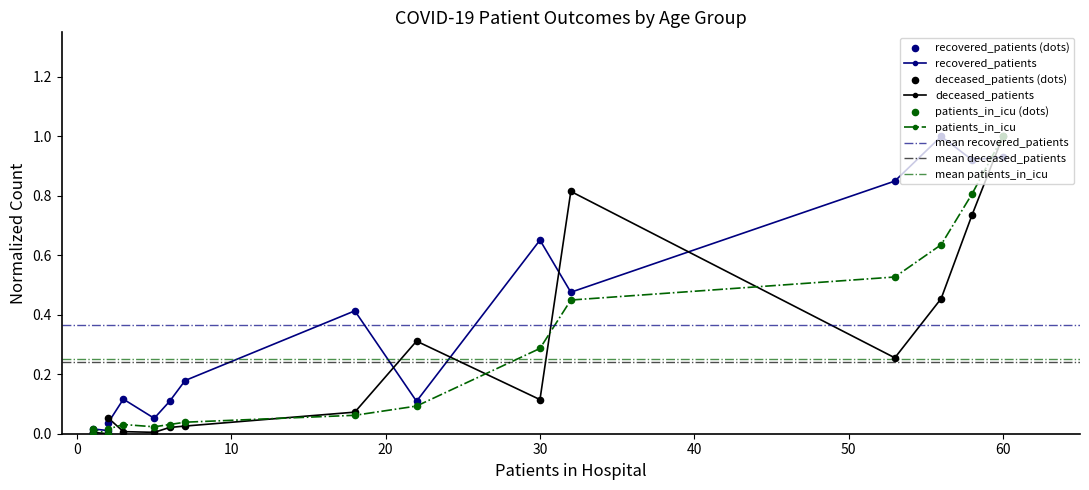

What are all the series names shown in the legend?

recovered_patients, deceased_patients, patients_in_icu